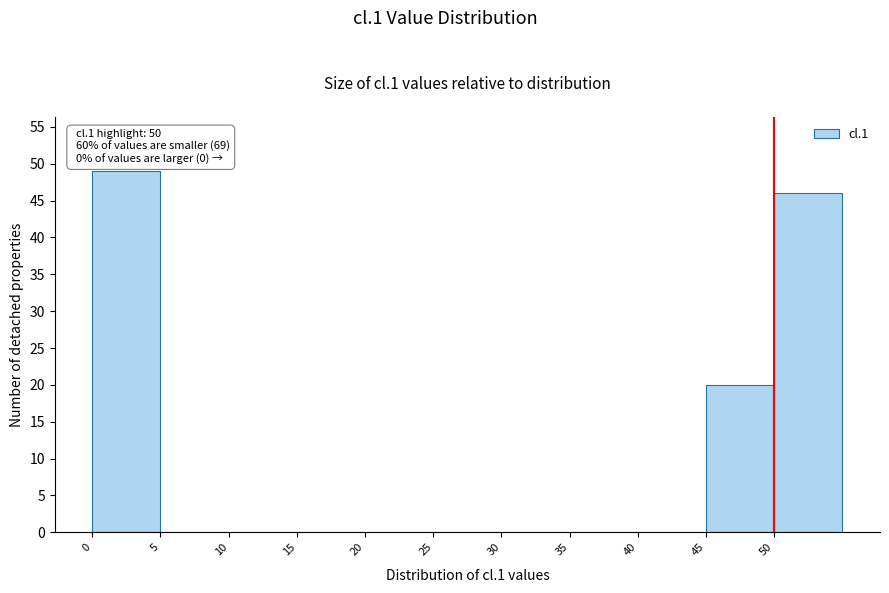

Over which range of the x-axis is the bar tallest?

0 to 5